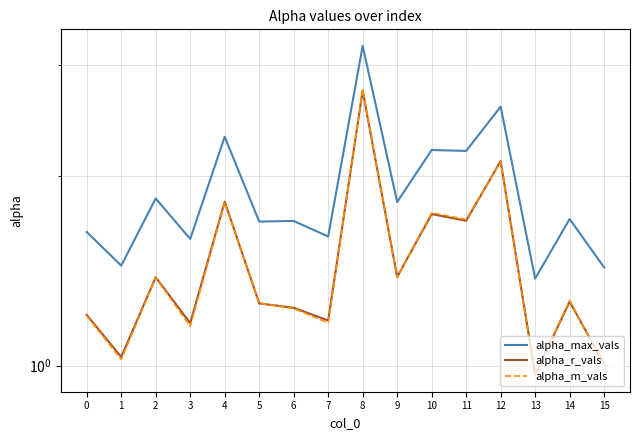

Reading left to right, what are all the values shown in this chart?

alpha_max_vals: 1.6	1.4	1.8	1.6	2.3	1.7	1.7	1.6	3.2	1.8	2.2	2.2	2.6	1.4	1.7	1.4
alpha_r_vals: 1.2	1.0	1.4	1.2	1.8	1.3	1.2	1.2	2.7	1.4	1.7	1.7	2.1	1.0	1.3	1.0
alpha_m_vals: 1.2	1.0	1.4	1.2	1.8	1.3	1.2	1.2	2.7	1.4	1.7	1.7	2.1	1.0	1.3	1.0